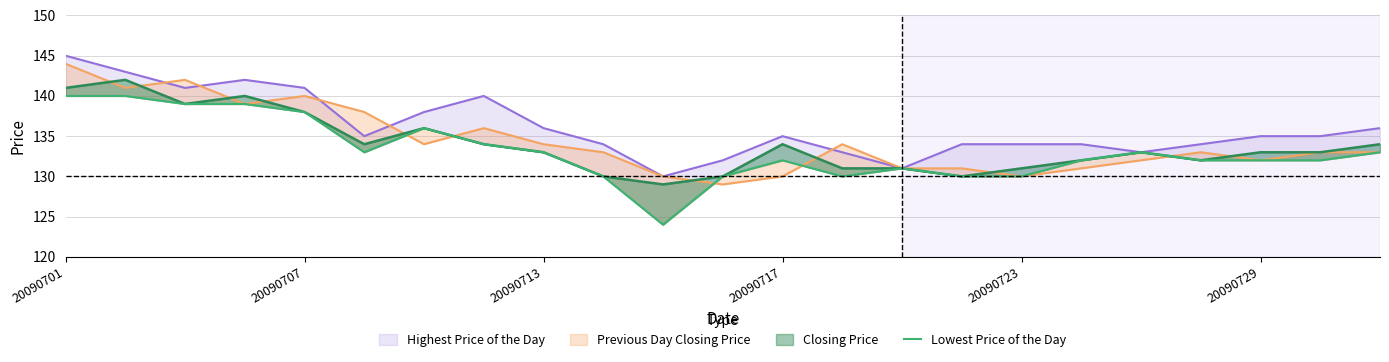

What is the smallest value displayed?

124